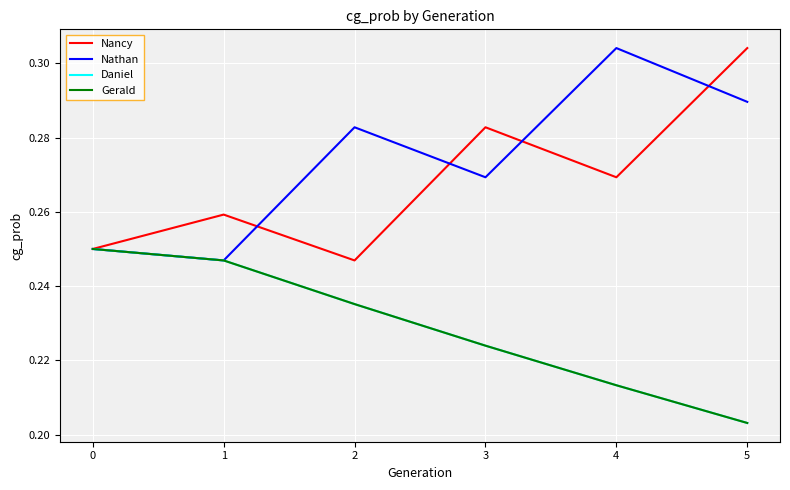

Does the chart display data point markers on the line(s)?

No